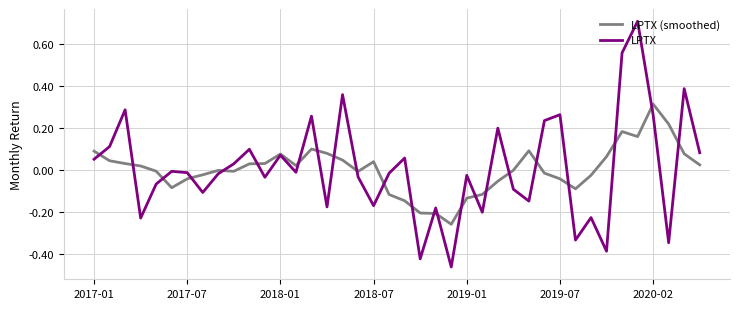

Which series has the largest range (max minus min)?

LPTX